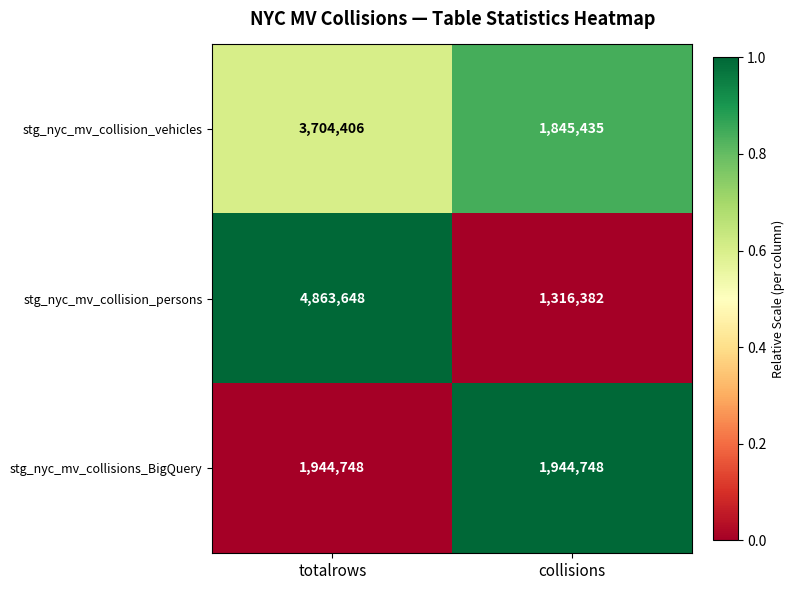

Which series has the largest range (max minus min)?

stg_nyc_mv_collision_persons